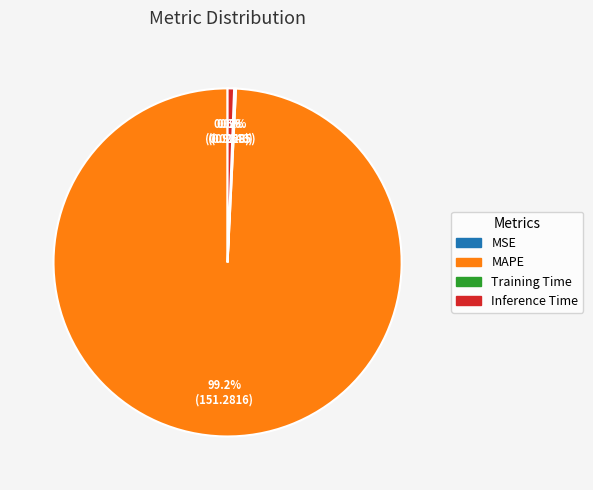

True or false: MAPE accounts for 99% of the total.

True